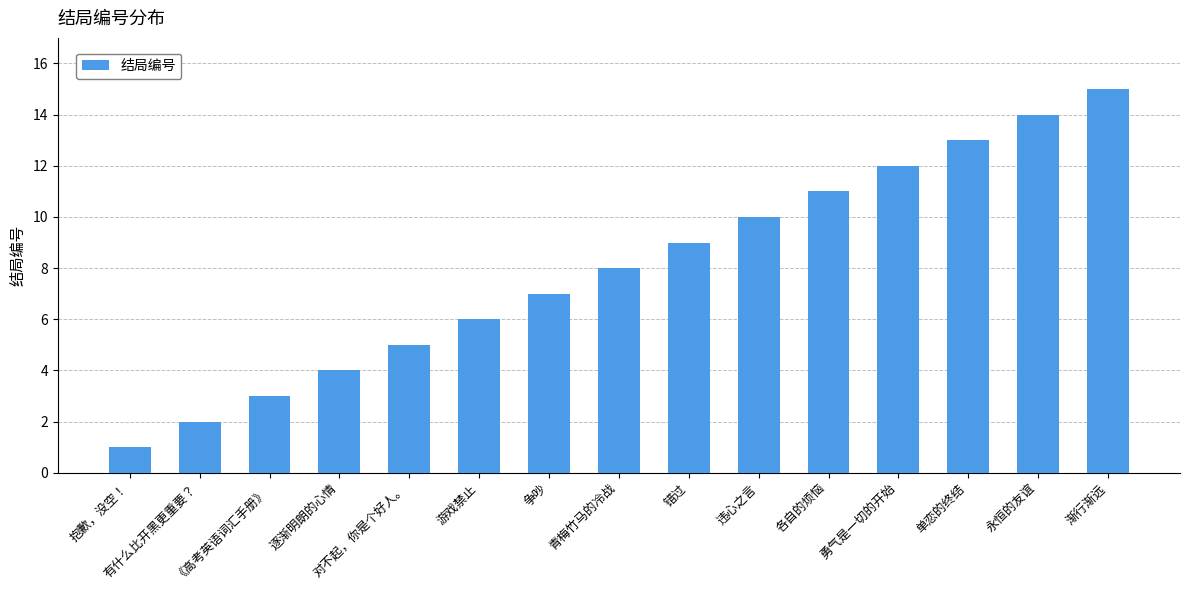

At which category does the chart reach its peak across all series?

渐行渐远